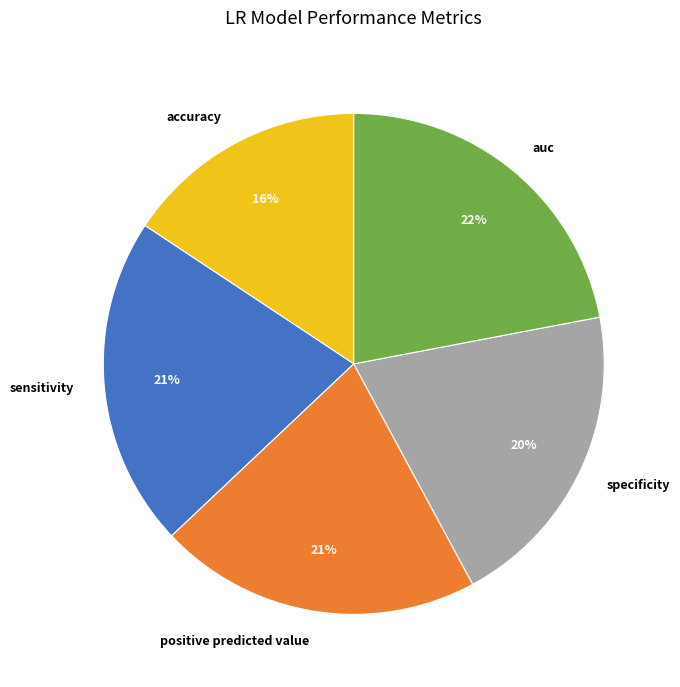

To the nearest percent, what percentage of the pie is accuracy?

16%